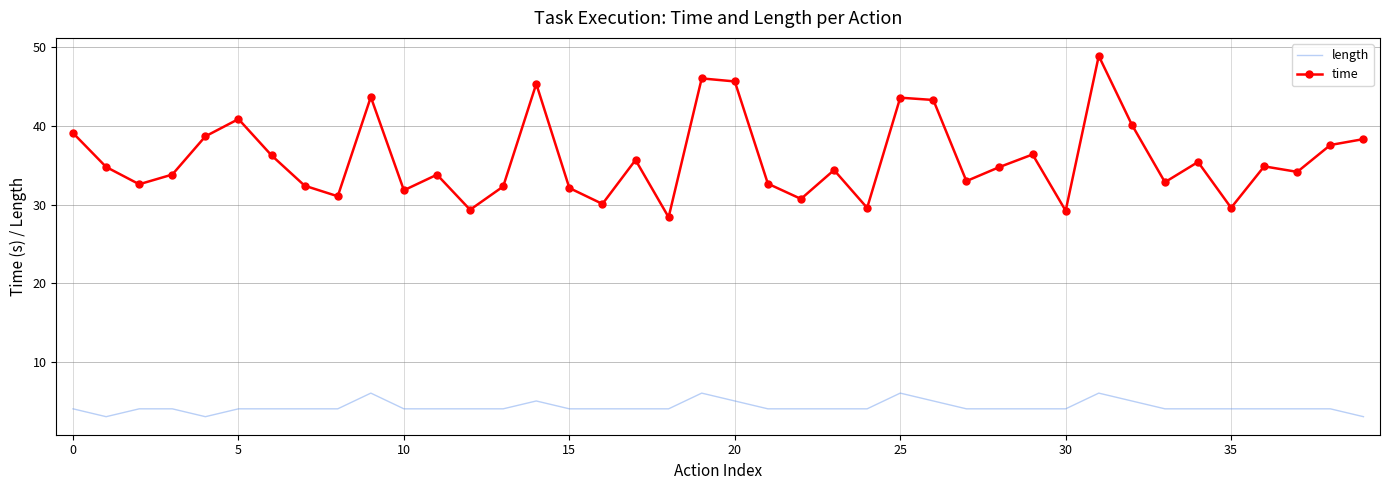

Rank the series by their maximum value, from highest to lowest.

time, length